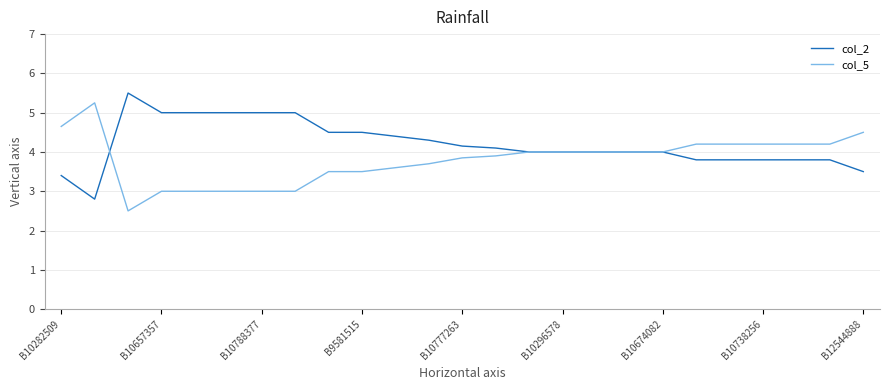

Which series has the largest total across all categories?

col_2